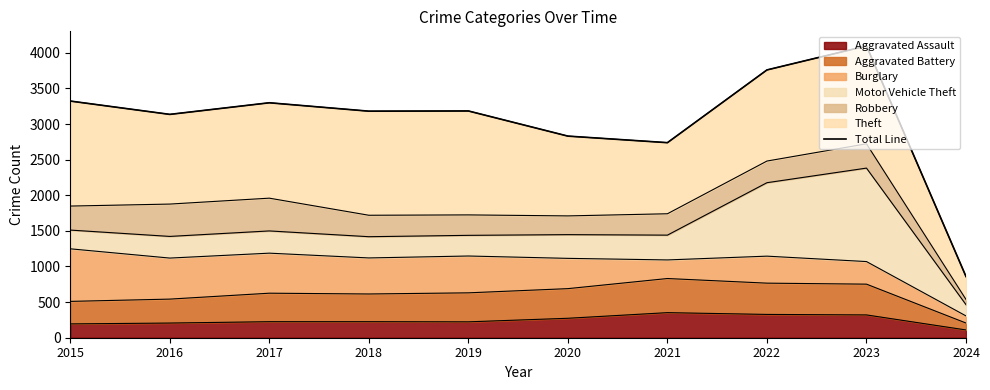

Rank the categories by value from lowest to highest.

2024, 2021, 2020, 2016, 2018, 2019, 2017, 2015, 2022, 2023